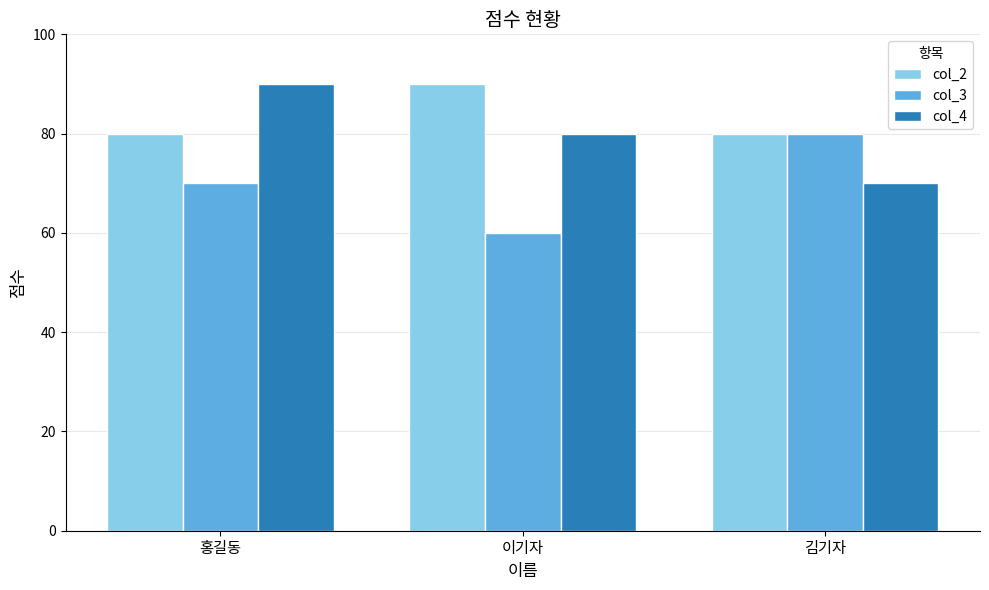

Reading left to right, extract all data points from this chart.

col_2: 홍길동=80	이기자=90	김기자=80
col_3: 홍길동=70	이기자=60	김기자=80
col_4: 홍길동=90	이기자=80	김기자=70